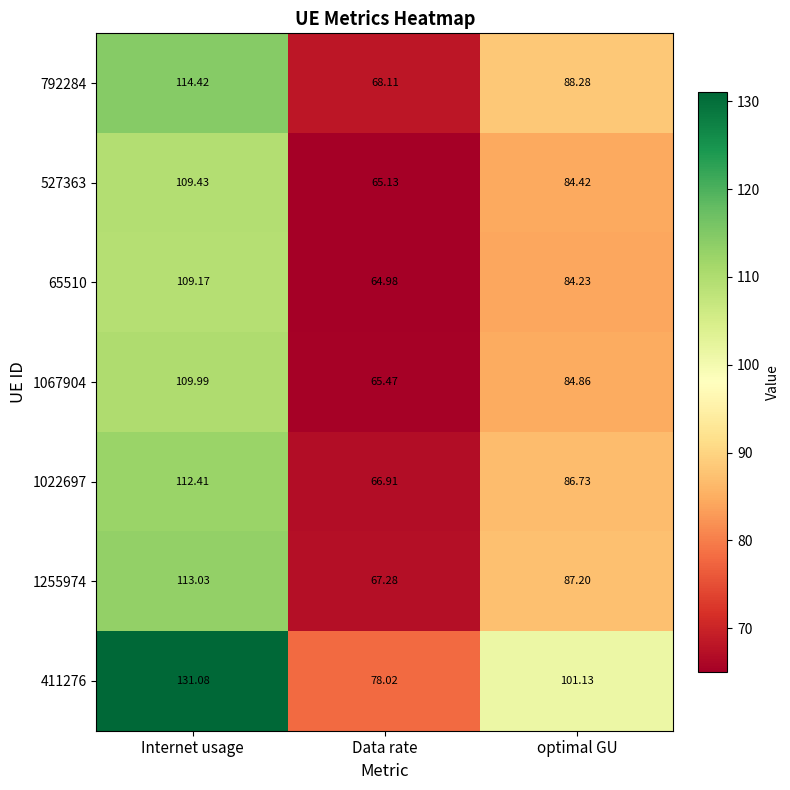

Which category has the lowest value across all series?

Data rate